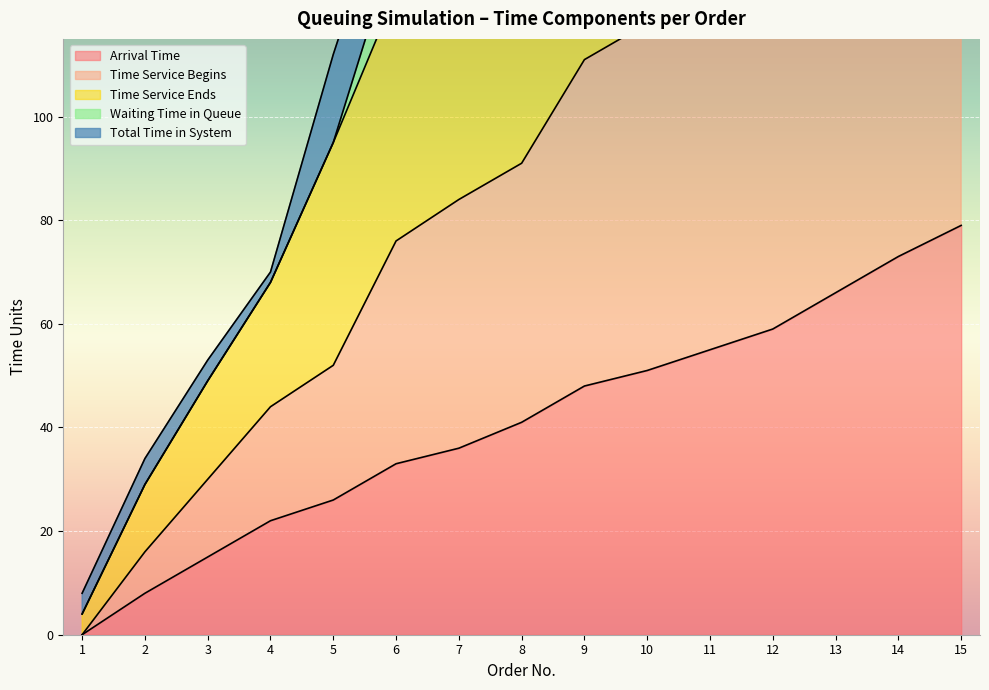

True or false: Arrival Time and Time Service Begins cross at least once.

False